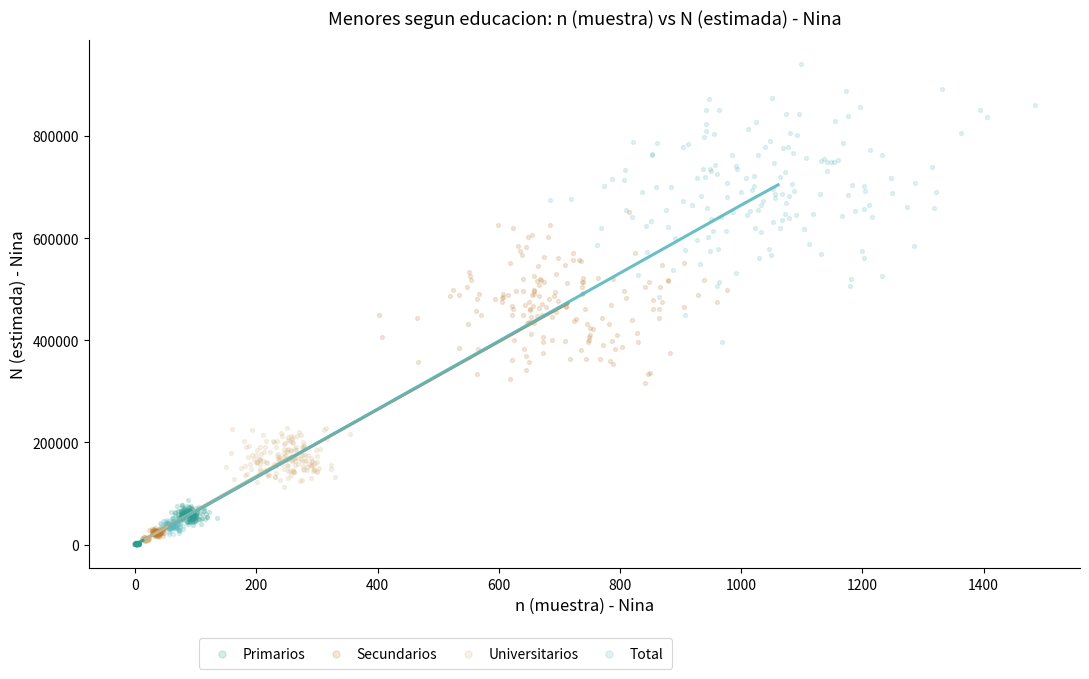

Which series has the widest spread of Y values?

Total